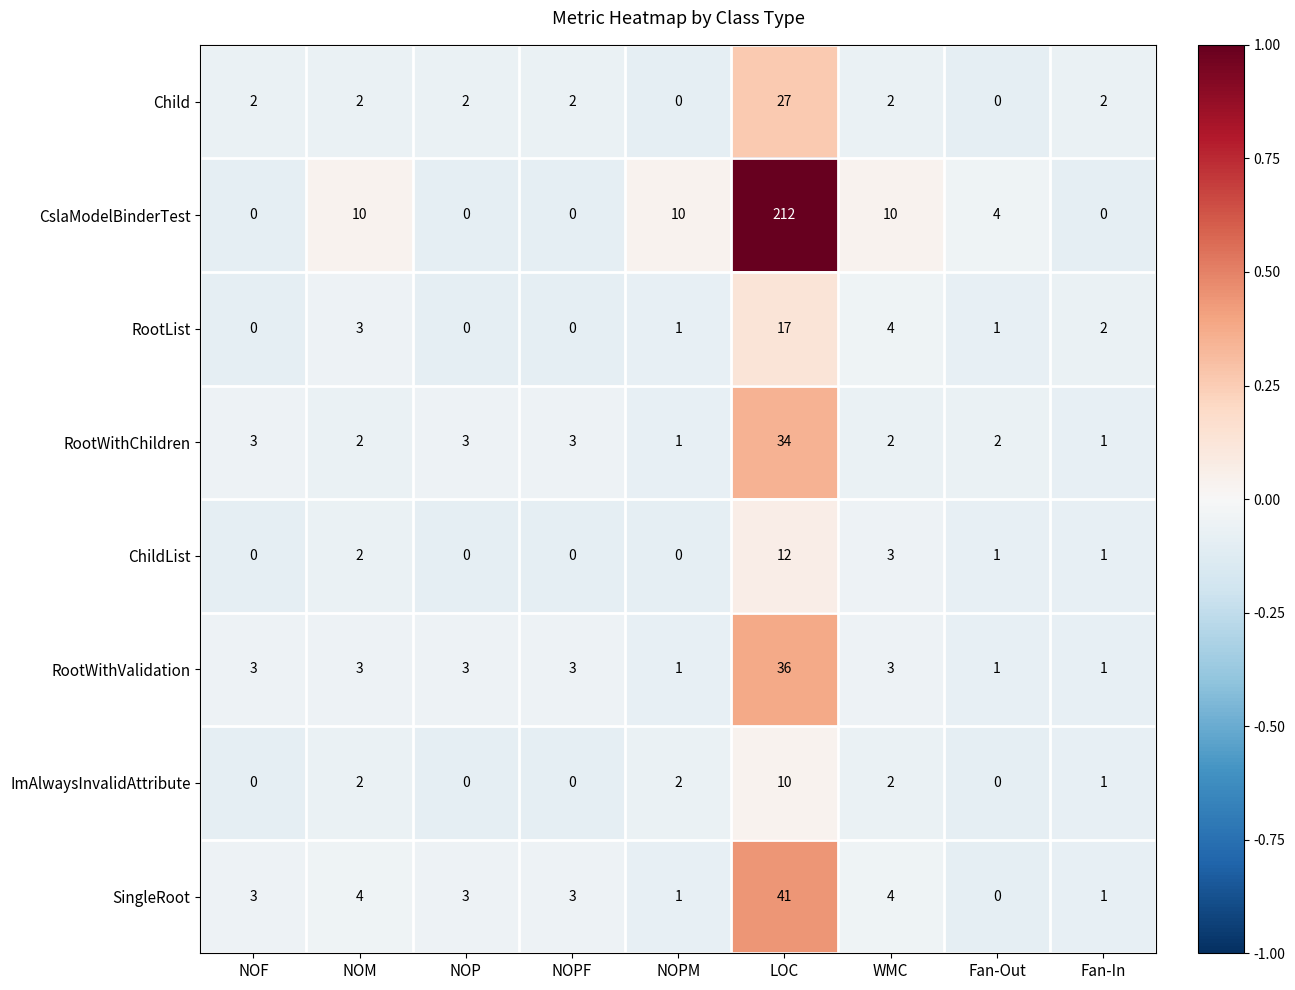

Rank the series by their maximum value, from lowest to highest.

ImAlwaysInvalidAttribute, ChildList, RootList, Child, RootWithChildren, RootWithValidation, SingleRoot, CslaModelBinderTest